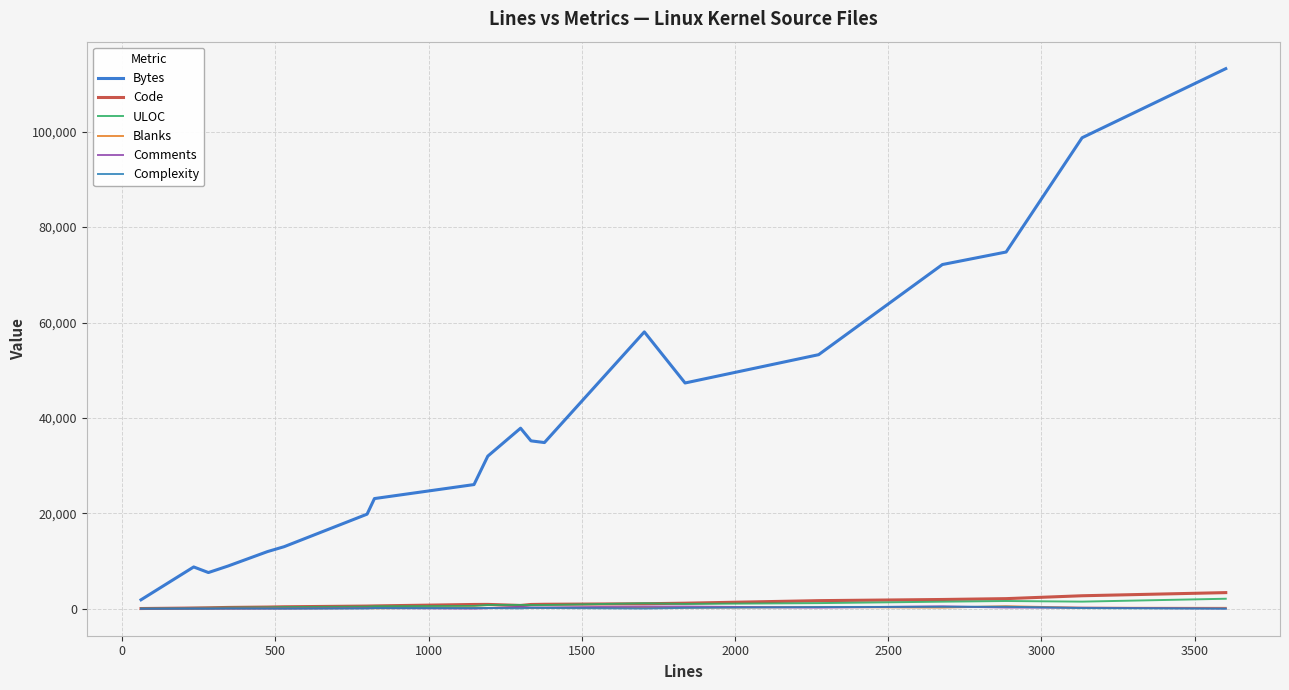

Is this an area chart (filled region under the line)?

No